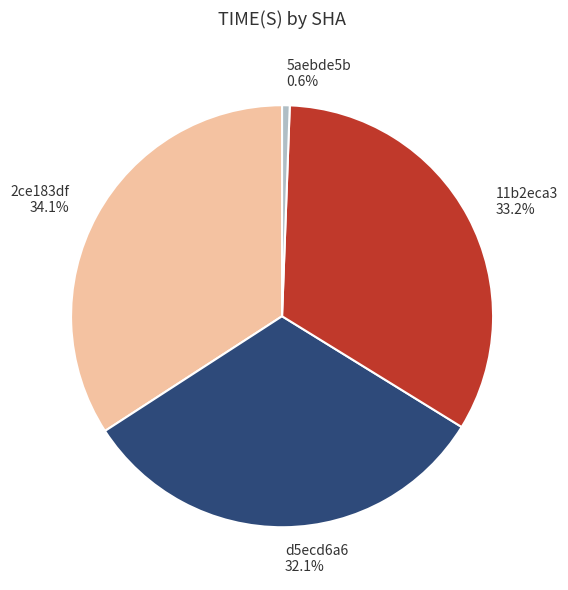

Does 5aebde5b account for over 50% of the chart?

No